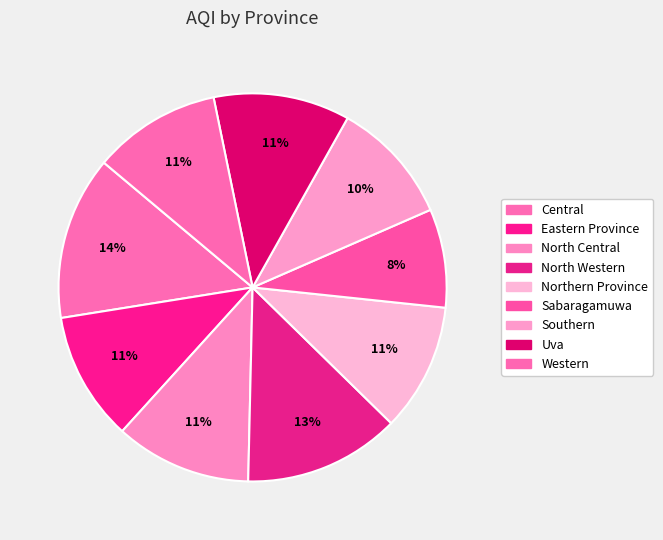

Is it true that Sabaragamuwa is 8% of the pie?

True